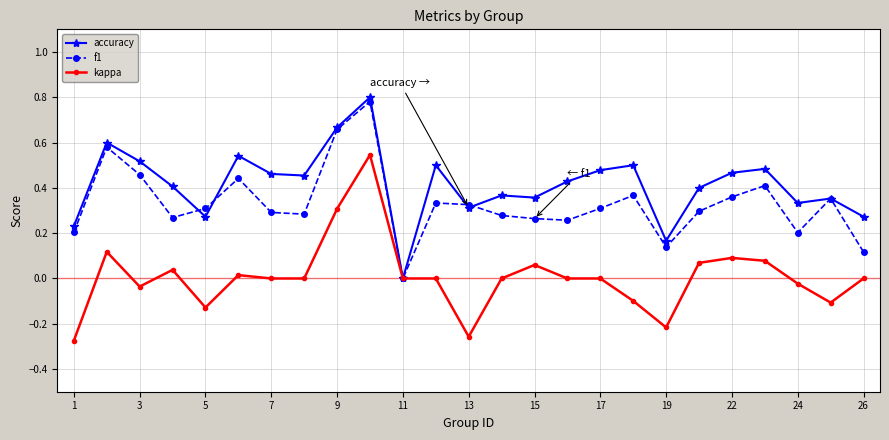

Which series has the largest total across all categories?

accuracy